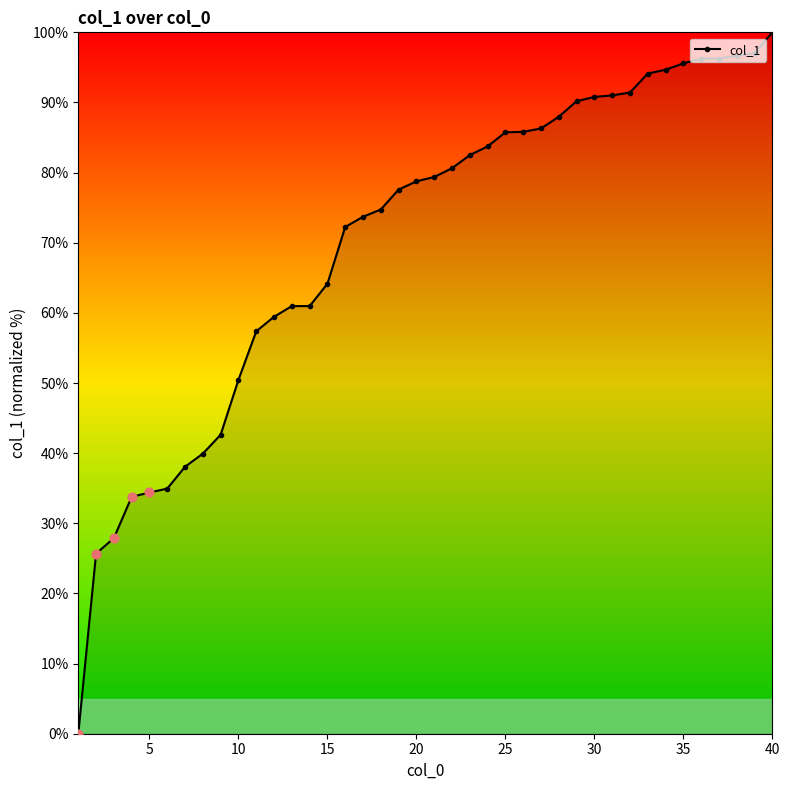

What is the maximum value shown in the chart?

100.0